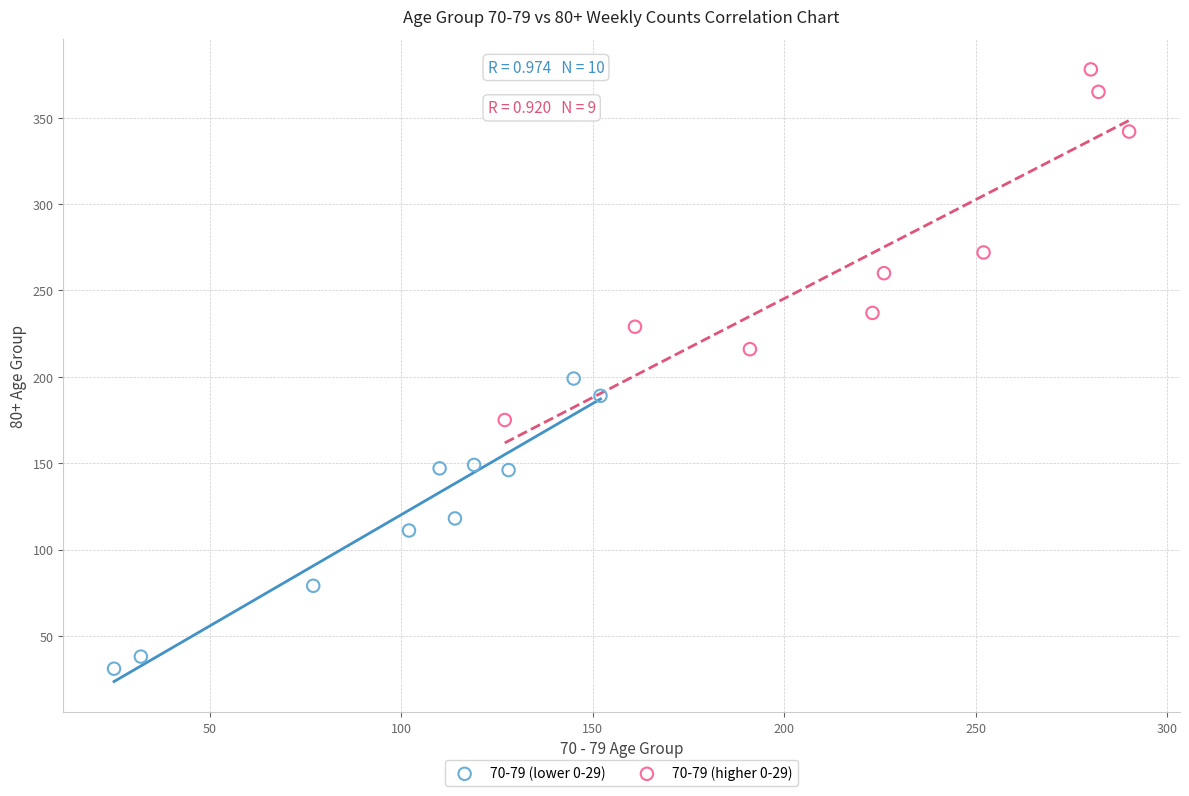

Which series reaches the maximum Y coordinate?

70-79 (higher 0-29)